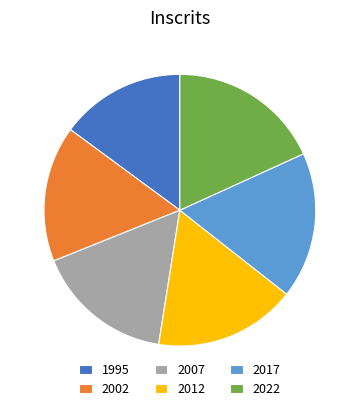

Approximately how many times larger is the value at 2007 compared to 2012?

1.0